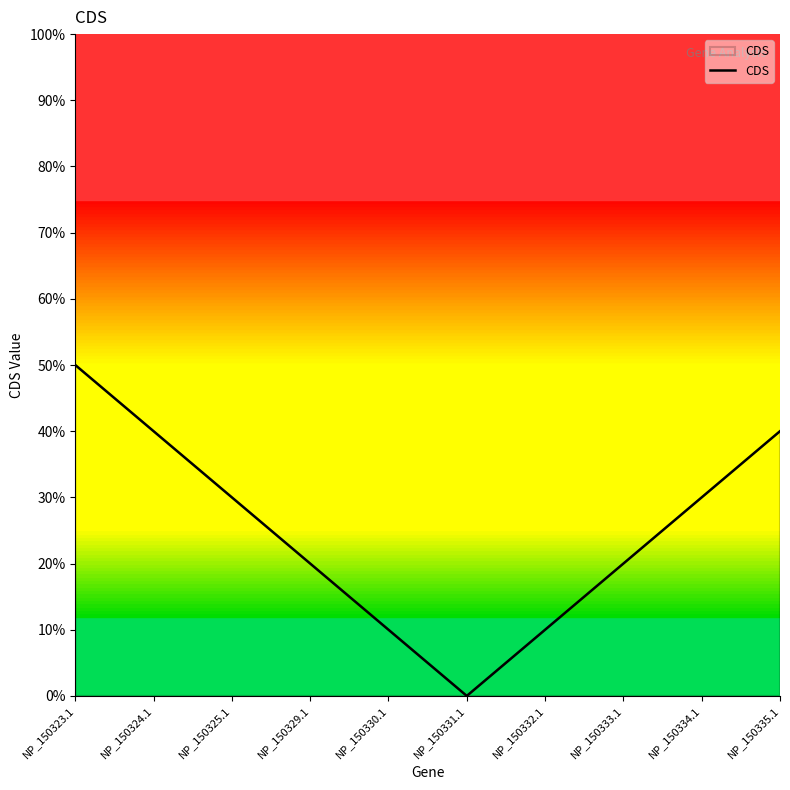

How many lines are shown in the chart?

1